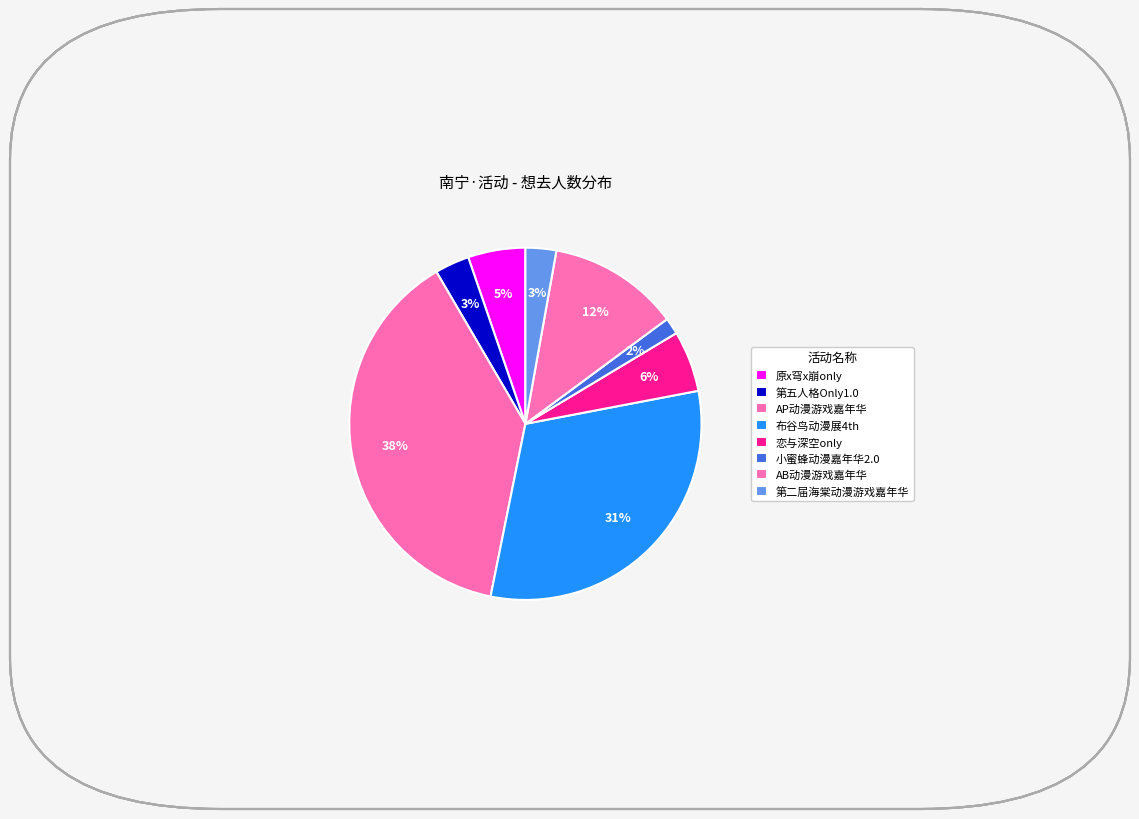

How many slices are in this pie chart?

8